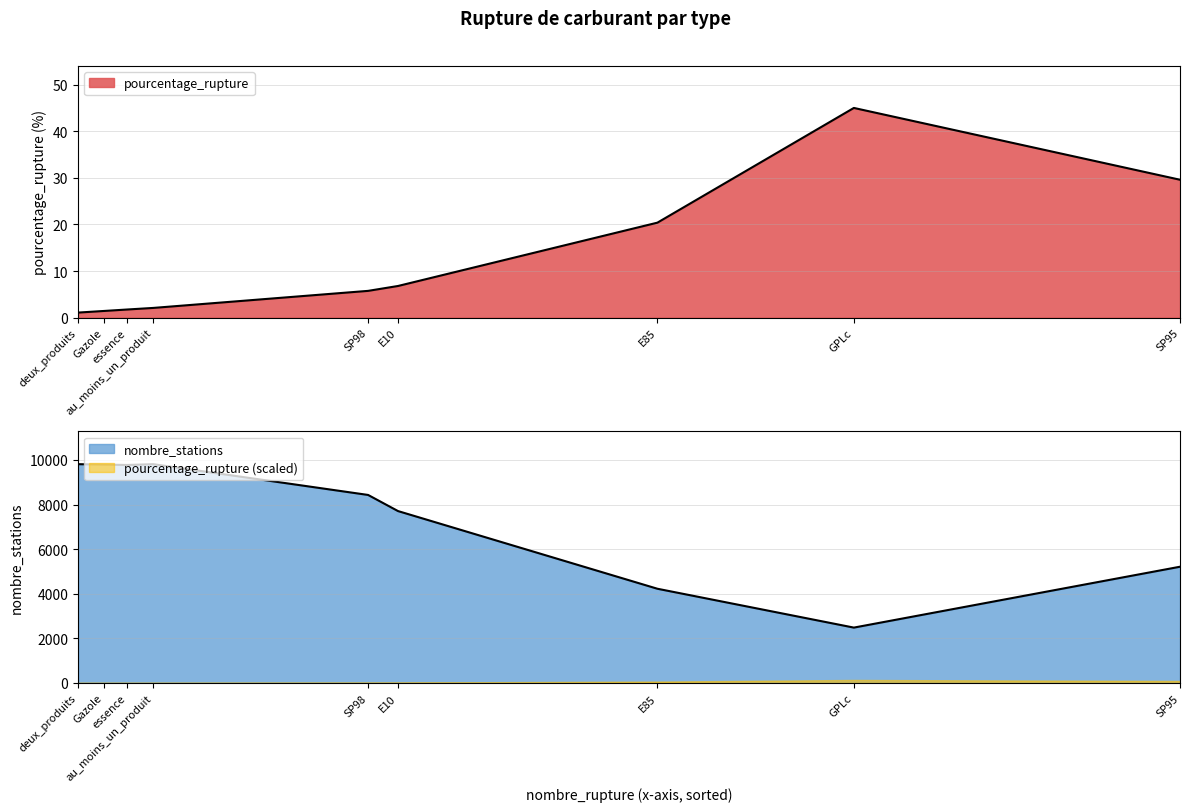

What is the total value across all series at GPLc?

2527.0